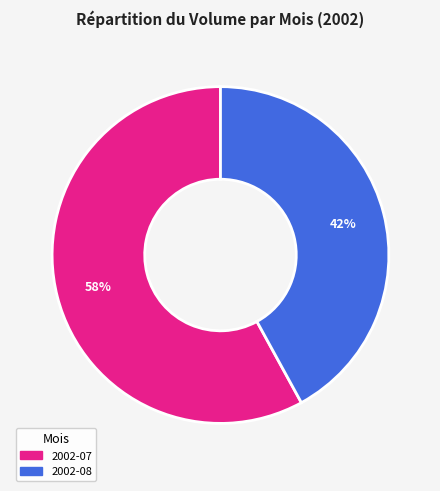

What is the smallest slice in the pie chart?

2002-08